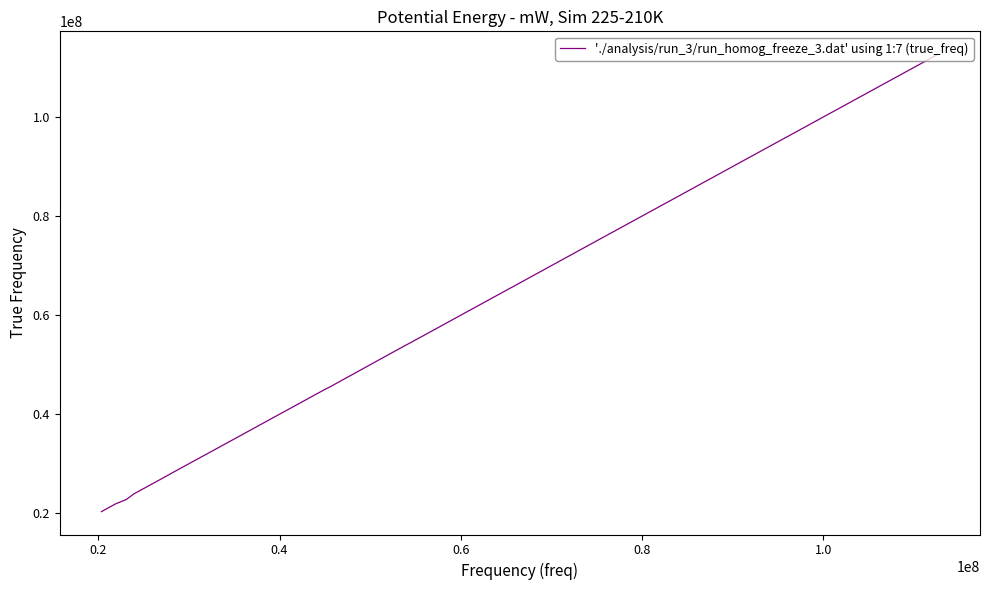

What is the maximum value shown in the chart?

112671447